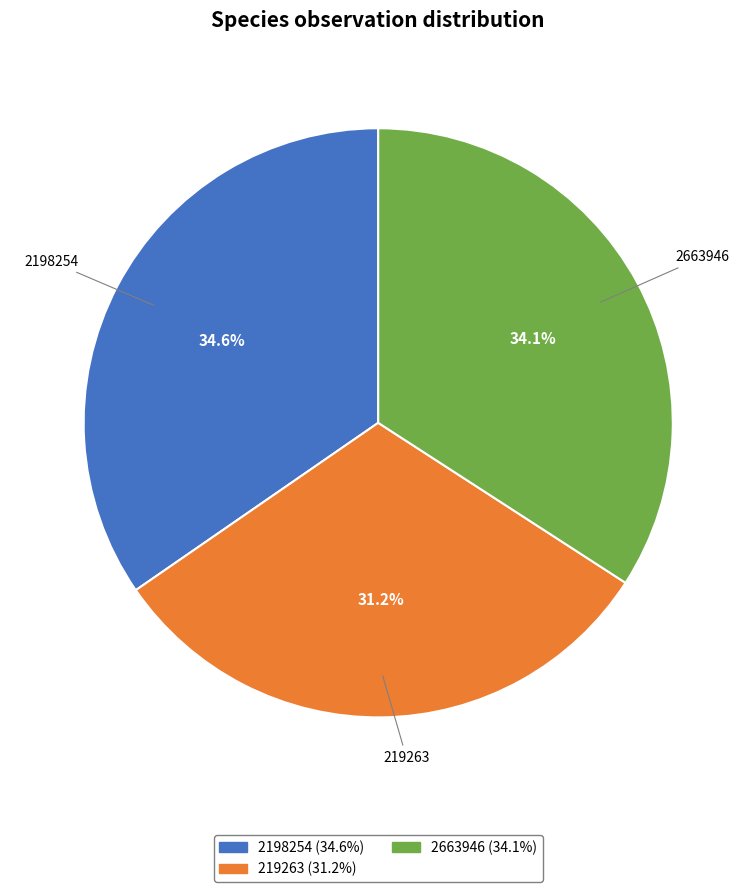

To the nearest percent, what portion does 2198254 represent?

35%